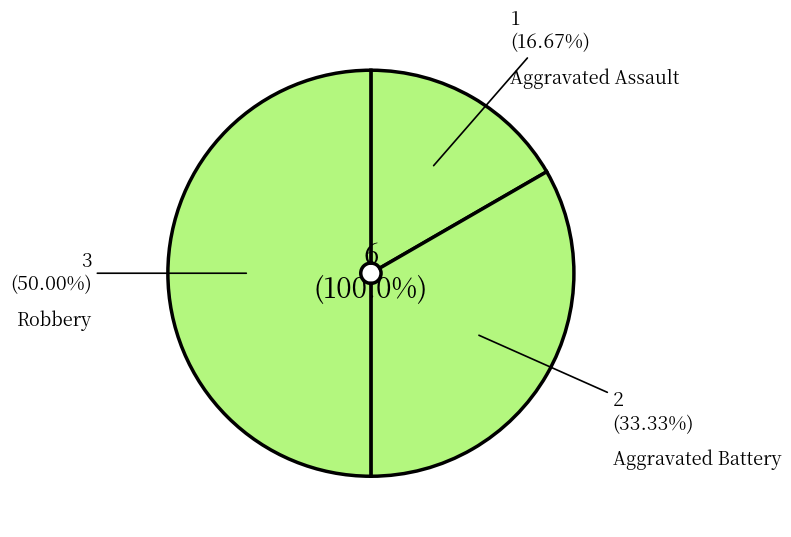

Does Aggravated Assault represent more than half of the total?

No